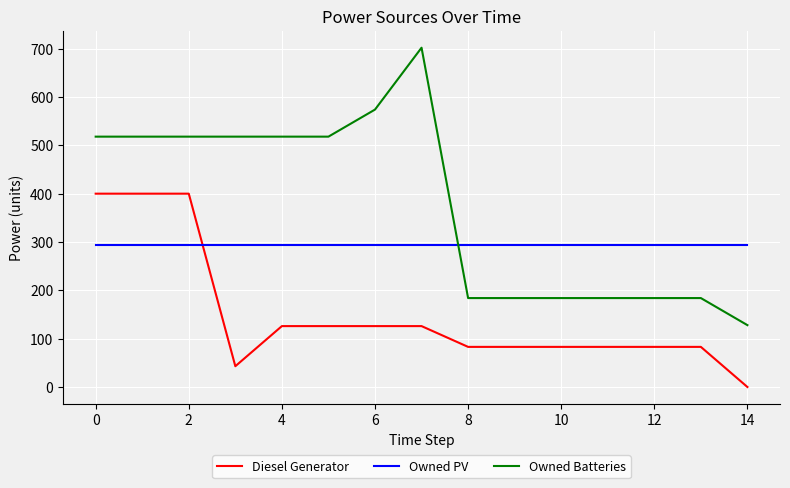

Which series has the widest spread of values?

Owned Batteries